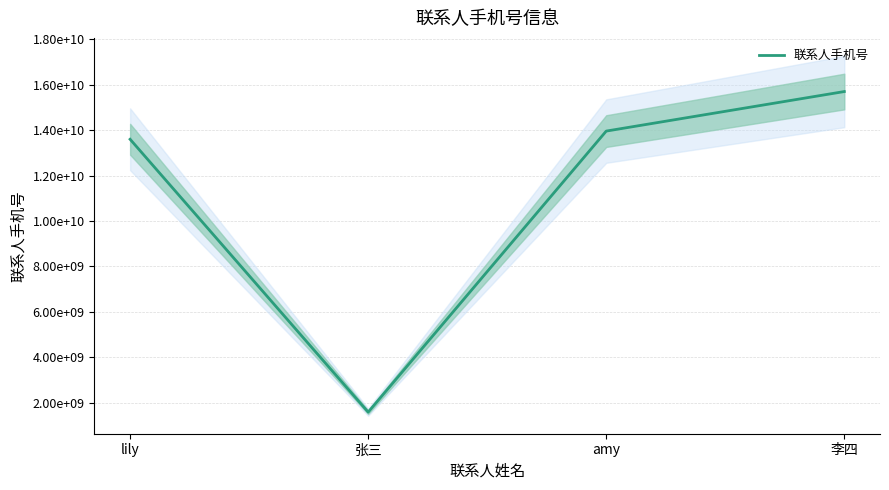

Rank the categories by value from highest to lowest.

李四, amy, lily, 张三